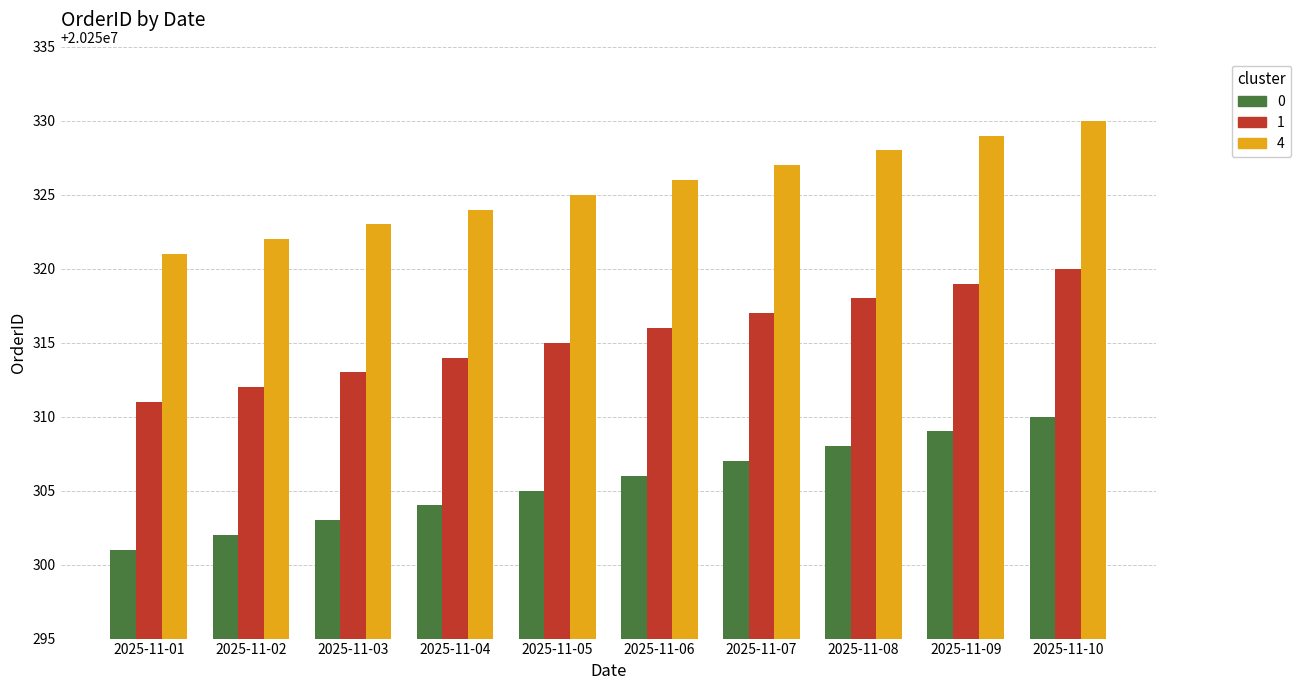

Reading left to right, list all the values displayed in this chart.

0: 2025-11-01=20250301	2025-11-02=20250302	2025-11-03=20250303	2025-11-04=20250304	2025-11-05=20250305	2025-11-06=20250306	2025-11-07=20250307	2025-11-08=20250308	2025-11-09=20250309	2025-11-10=20250310
1: 2025-11-01=20250311	2025-11-02=20250312	2025-11-03=20250313	2025-11-04=20250314	2025-11-05=20250315	2025-11-06=20250316	2025-11-07=20250317	2025-11-08=20250318	2025-11-09=20250319	2025-11-10=20250320
4: 2025-11-01=20250321	2025-11-02=20250322	2025-11-03=20250323	2025-11-04=20250324	2025-11-05=20250325	2025-11-06=20250326	2025-11-07=20250327	2025-11-08=20250328	2025-11-09=20250329	2025-11-10=20250330